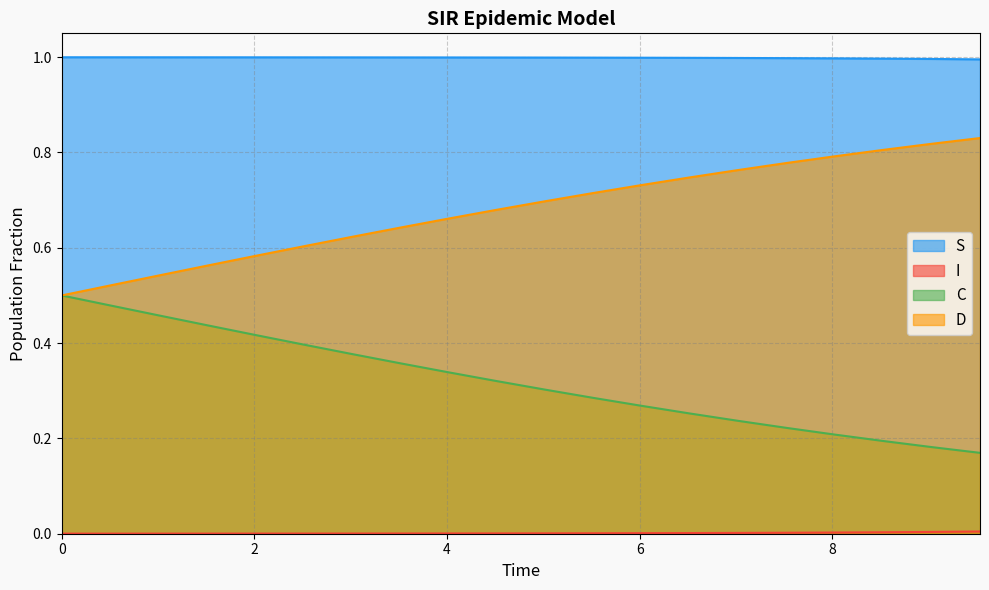

True or false: C and I cross at least once.

False